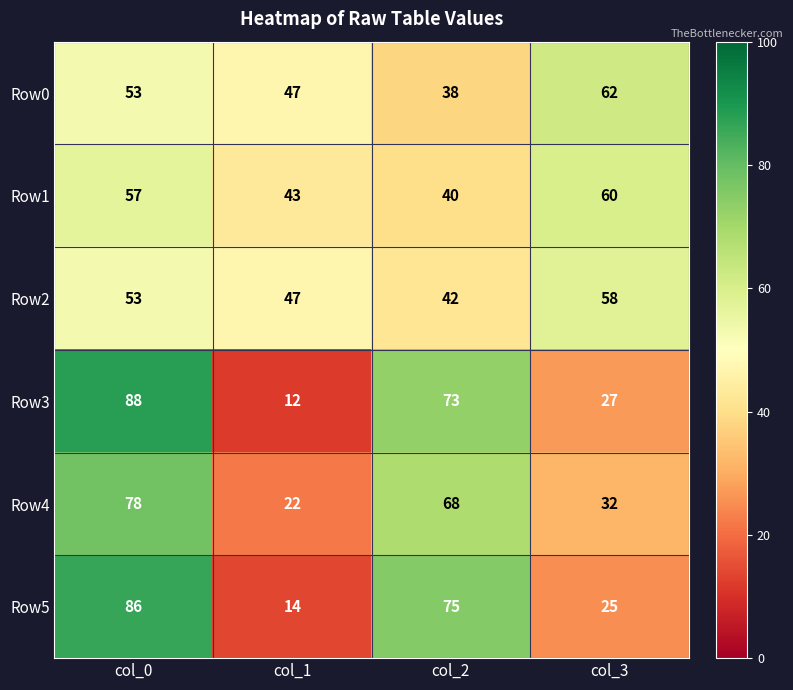

Which label corresponds to the largest value in the chart?

col_0